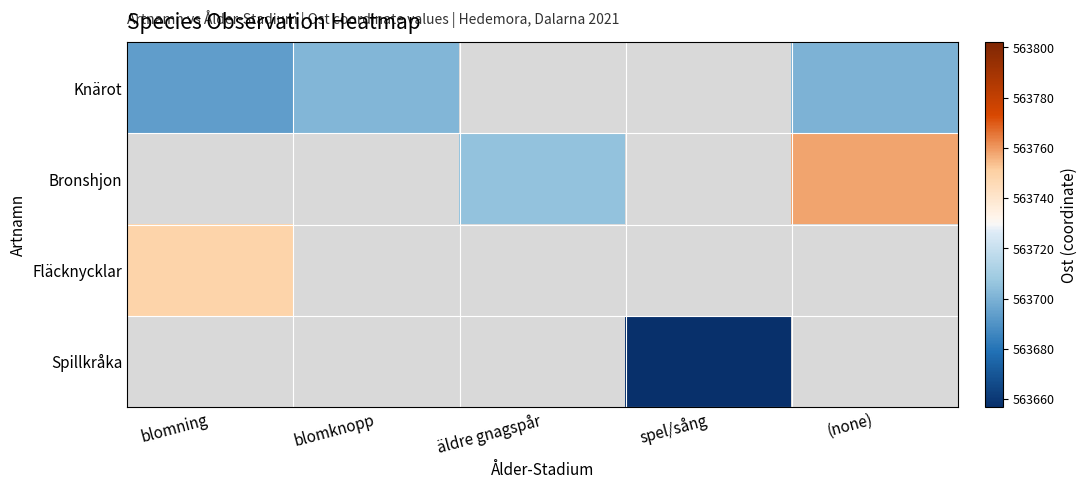

Rank the categories by Fläcknycklar value from lowest to highest.

blomning, blomknopp, äldre gnagspår, spel/sång, (none)